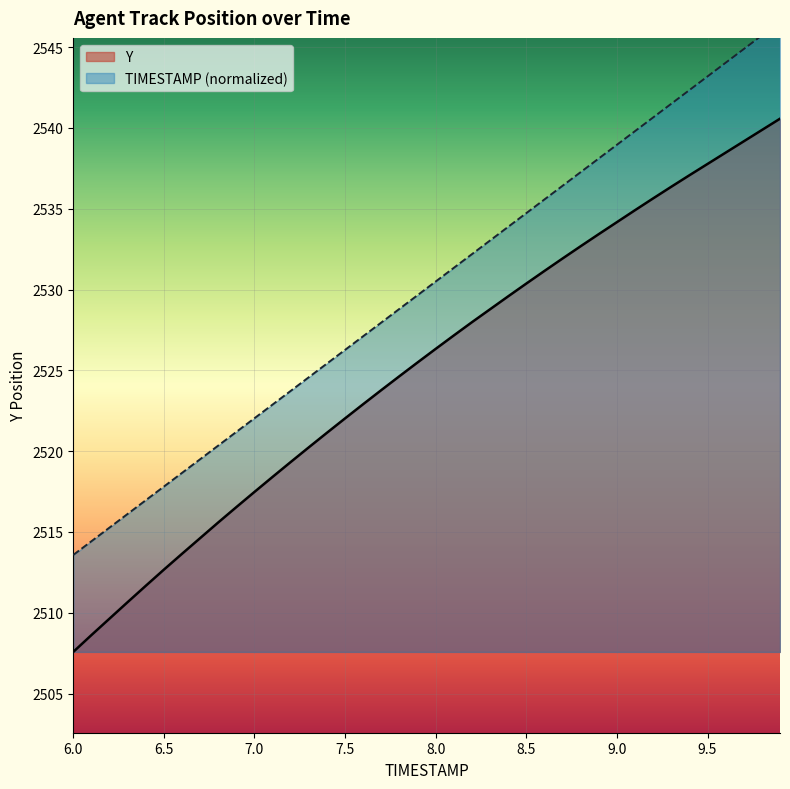

What is the difference between the Y values at 8.7 and 6.9?

15.4